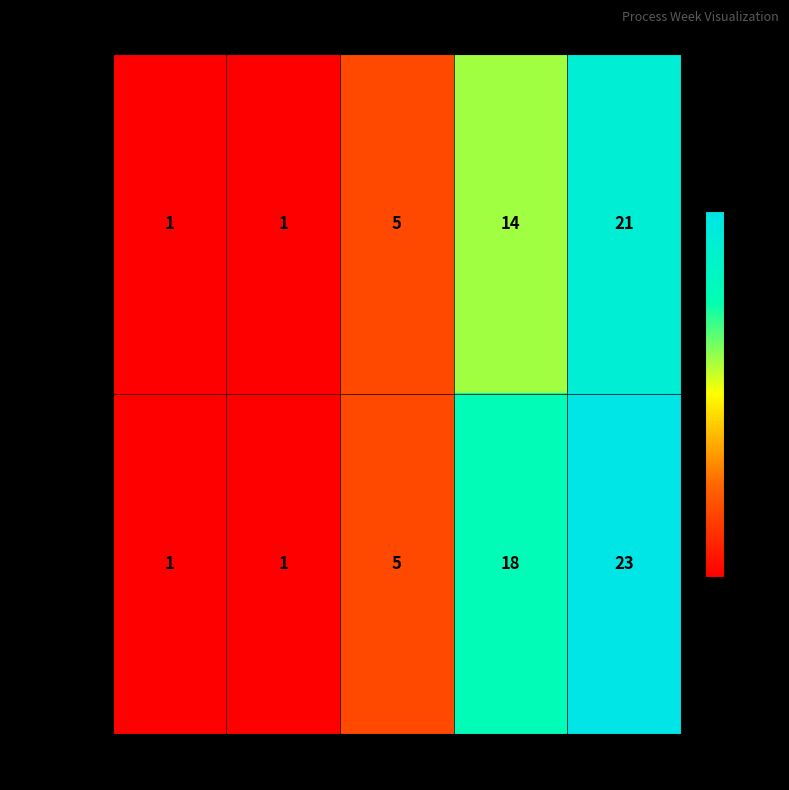

What is the sum of all Demand=2 values?

48